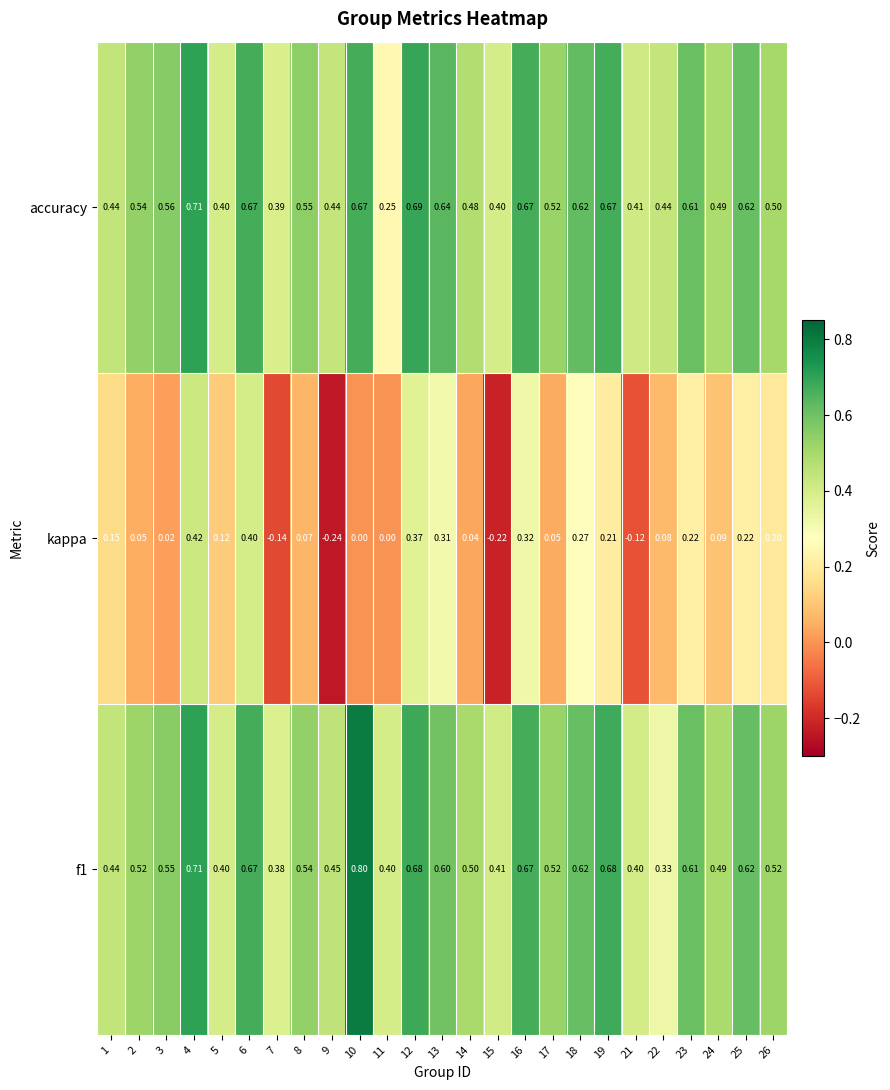

Which series has the widest spread of values?

kappa